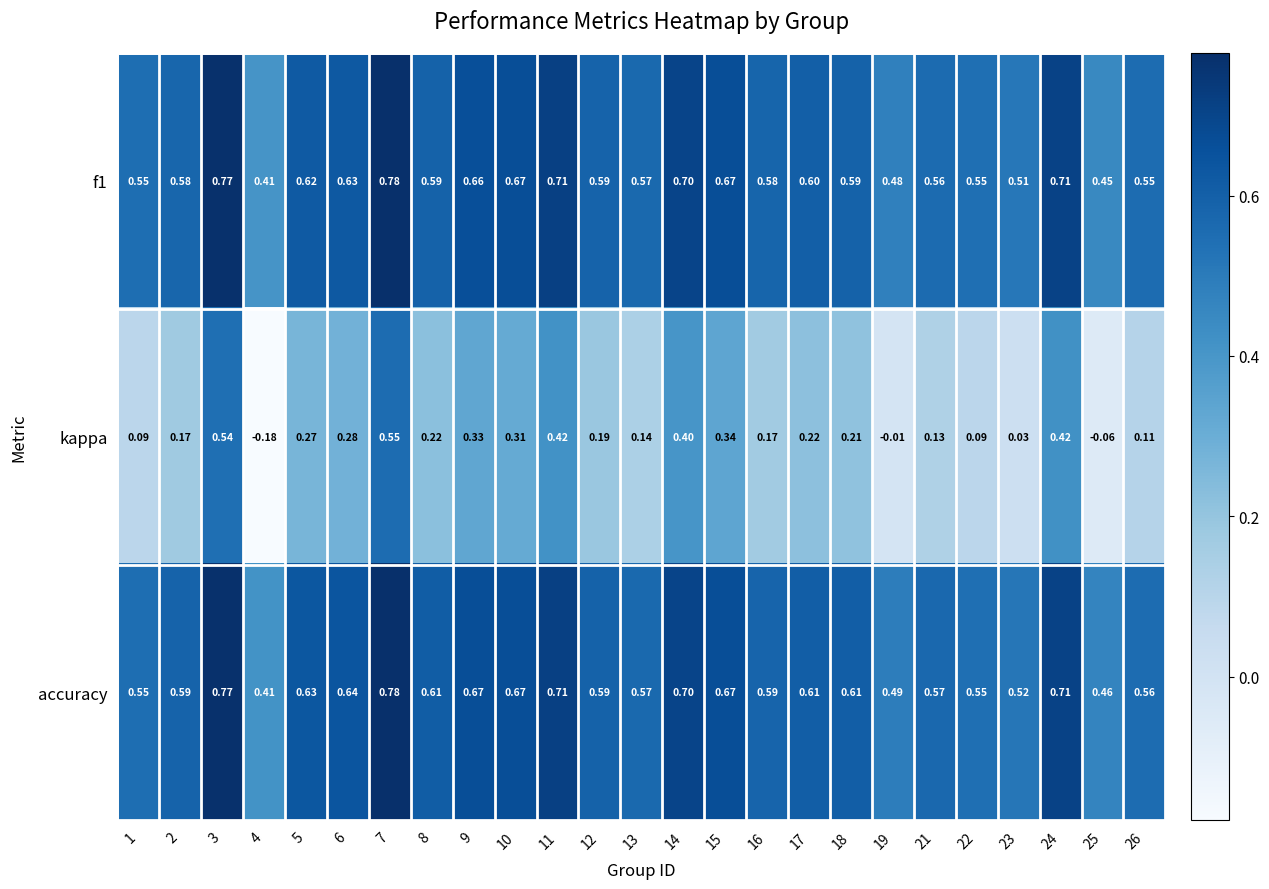

Which series has the largest total across all categories?

accuracy